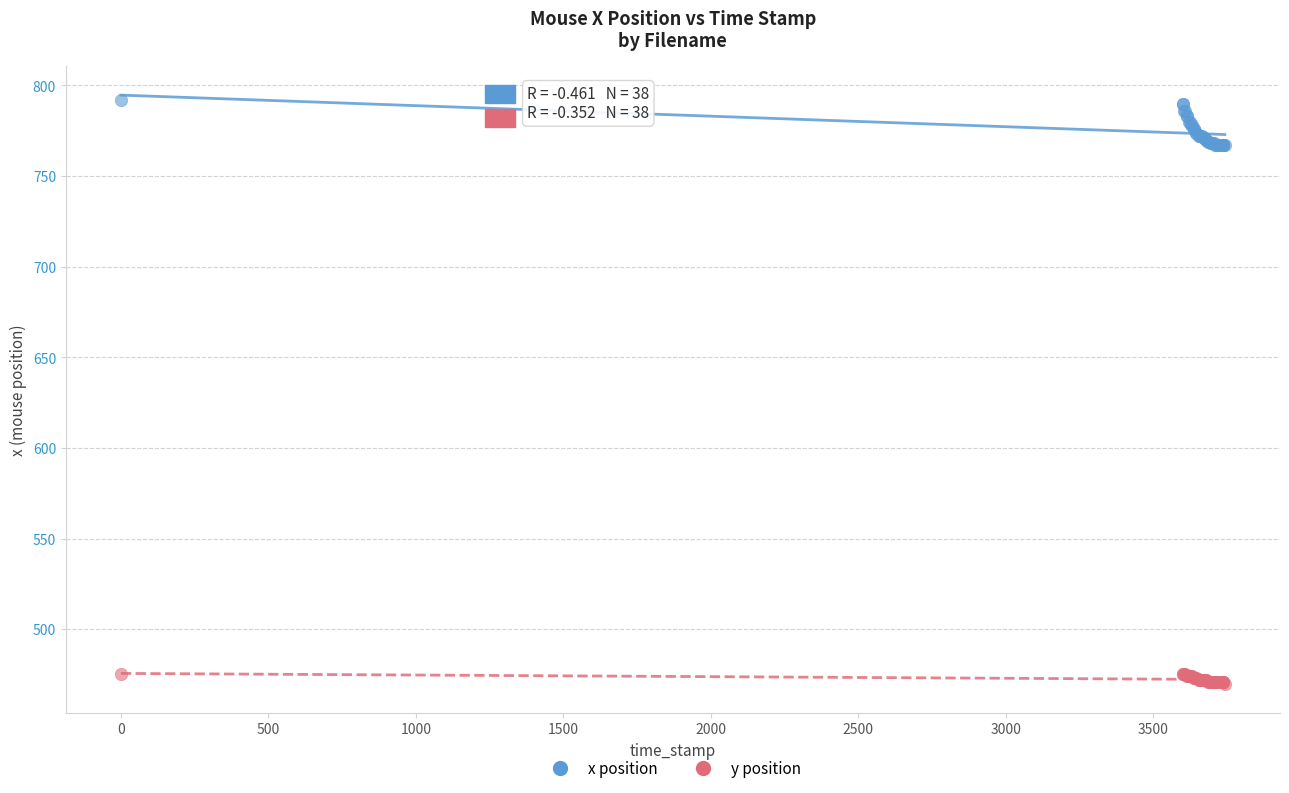

Which series contains the lowest Y value?

y position